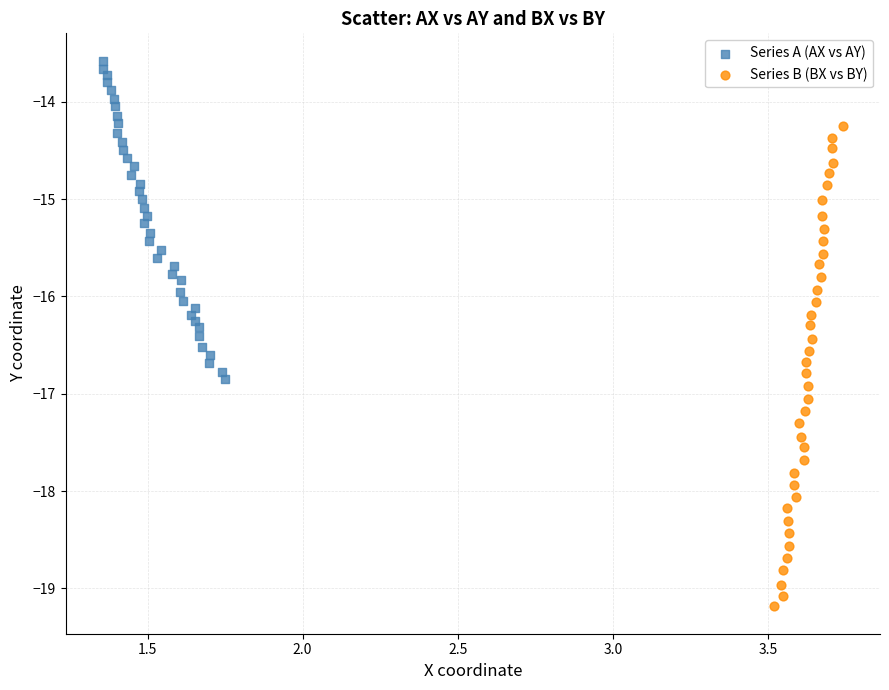

Which series contains the highest Y value?

Series A (AX vs AY)